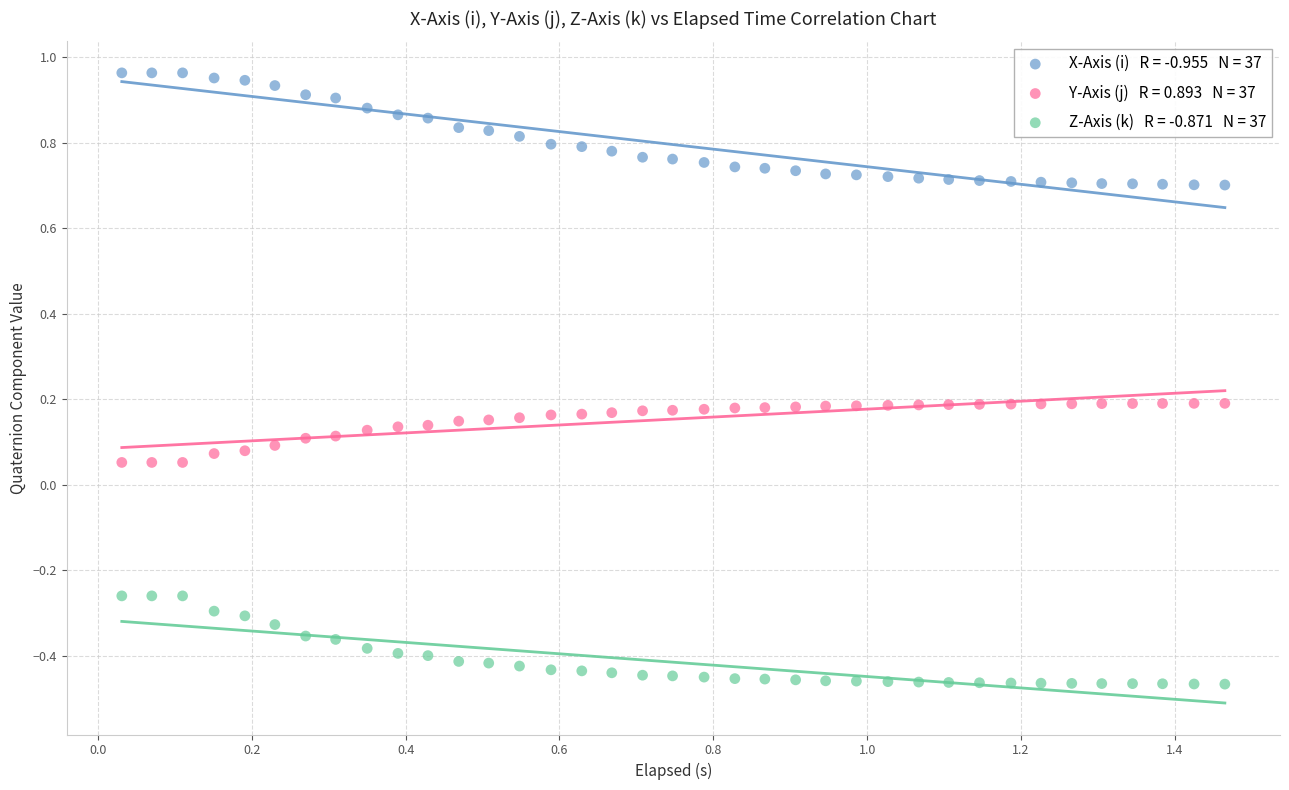

Across all data points, what is the range of X values (max minus min)?

1.4